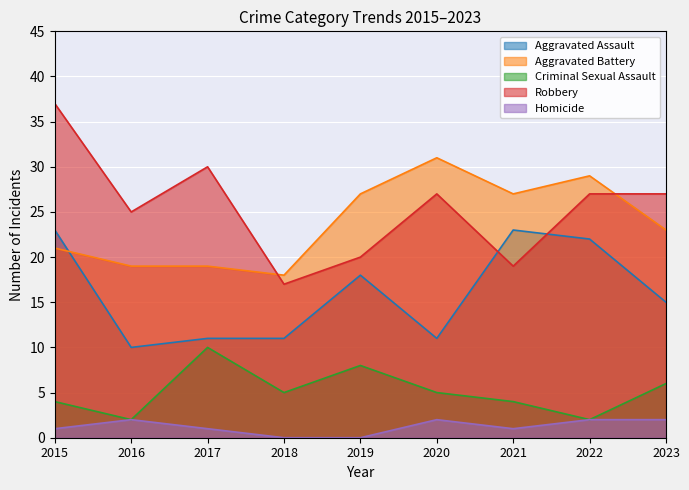

What is the value of the Criminal Sexual Assault point at the 3rd from the left?

10